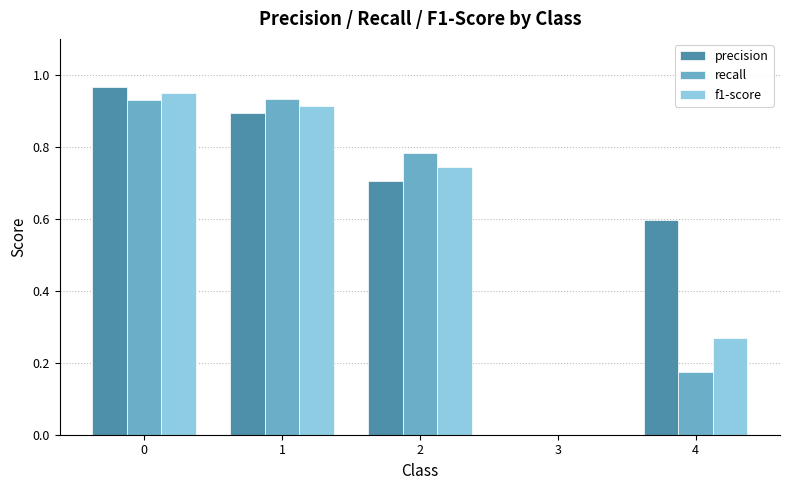

Which series has the widest spread of values?

precision